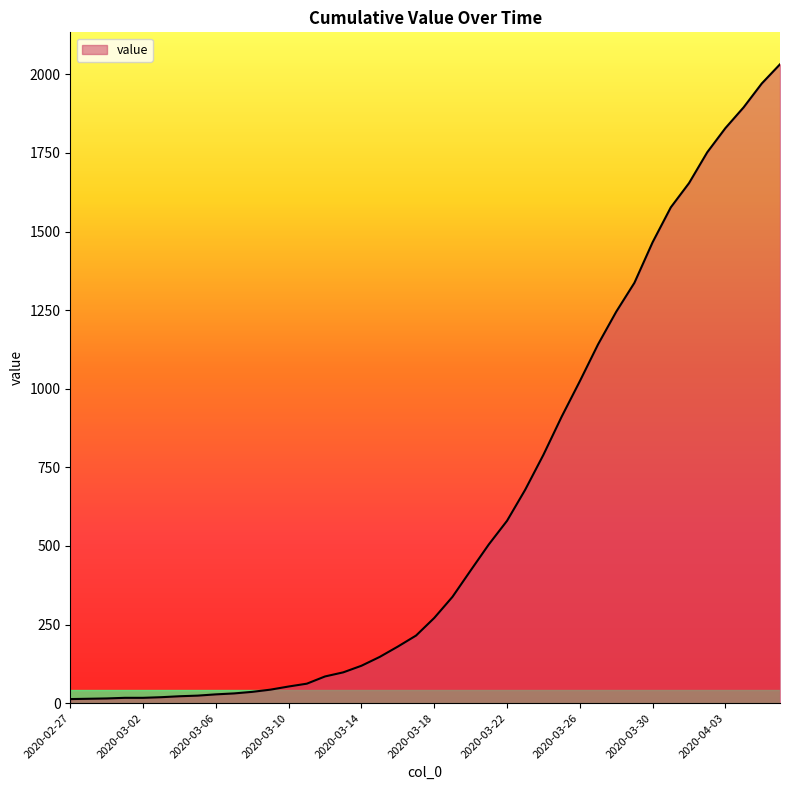

What is the difference between the maximum and minimum values?

2019